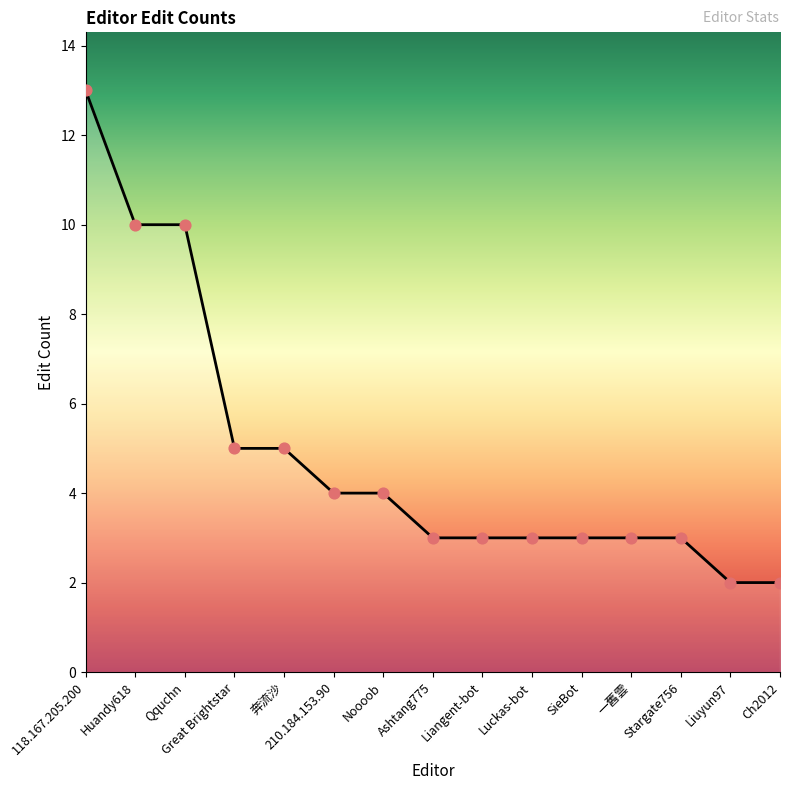

What is the change in value from 118.167.205.200 to Qquchn?

-3